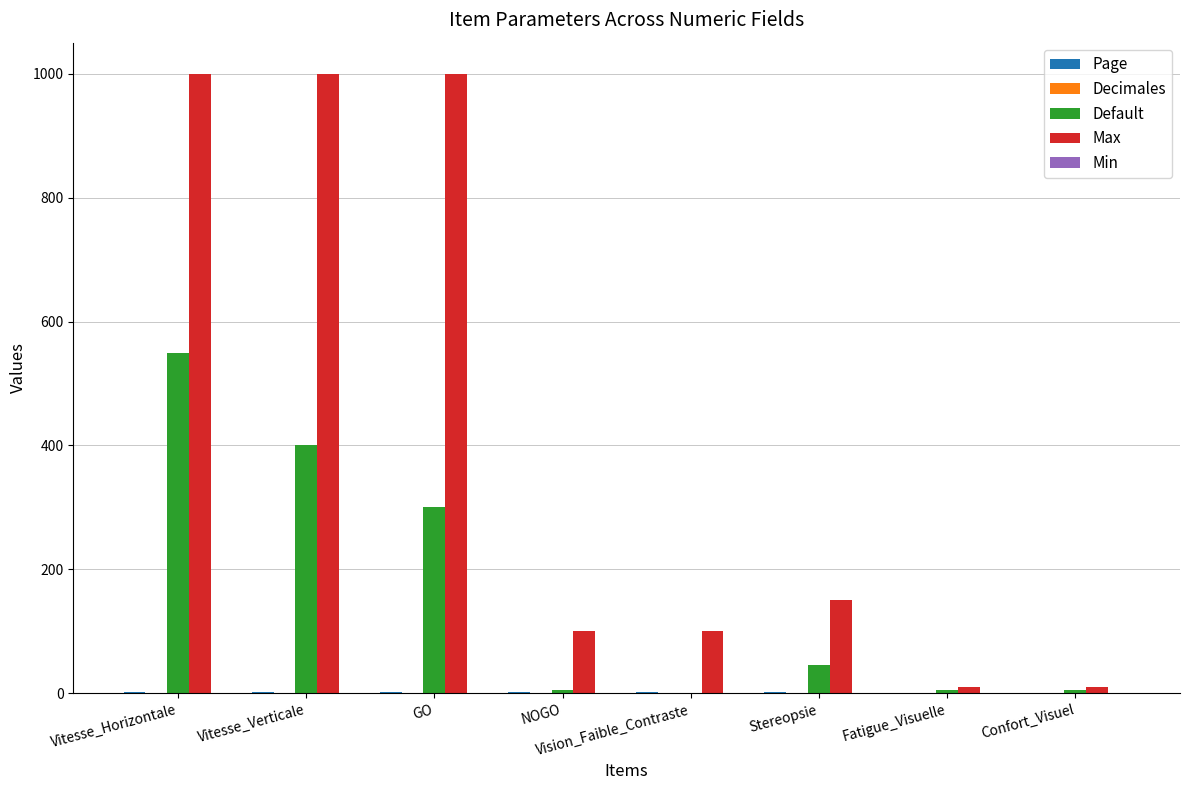

Which series changed the most between NOGO and Fatigue_Visuelle?

Max